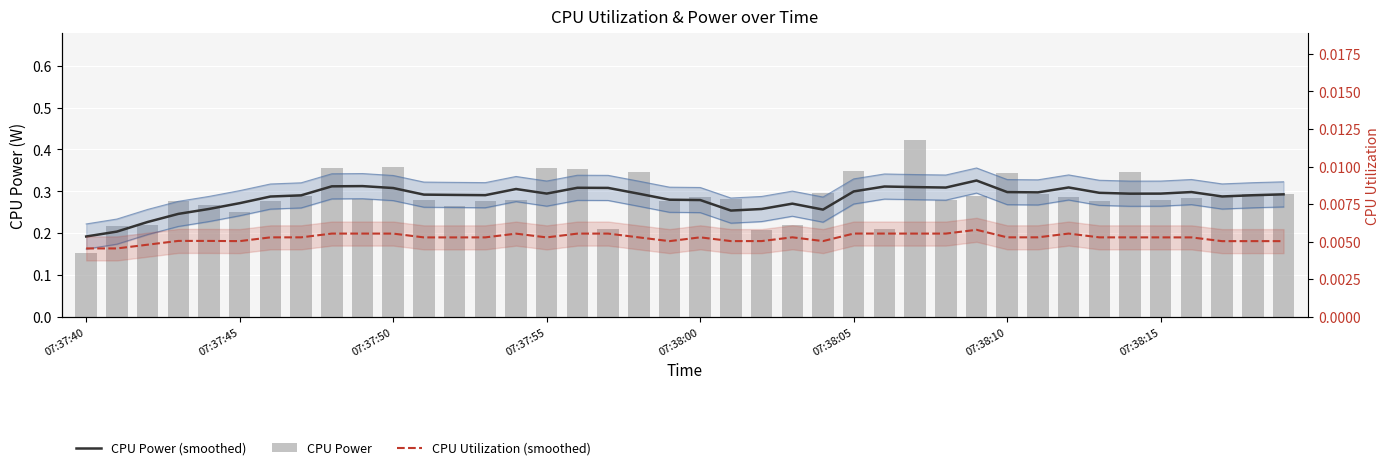

How many categories are shown in the chart?

40